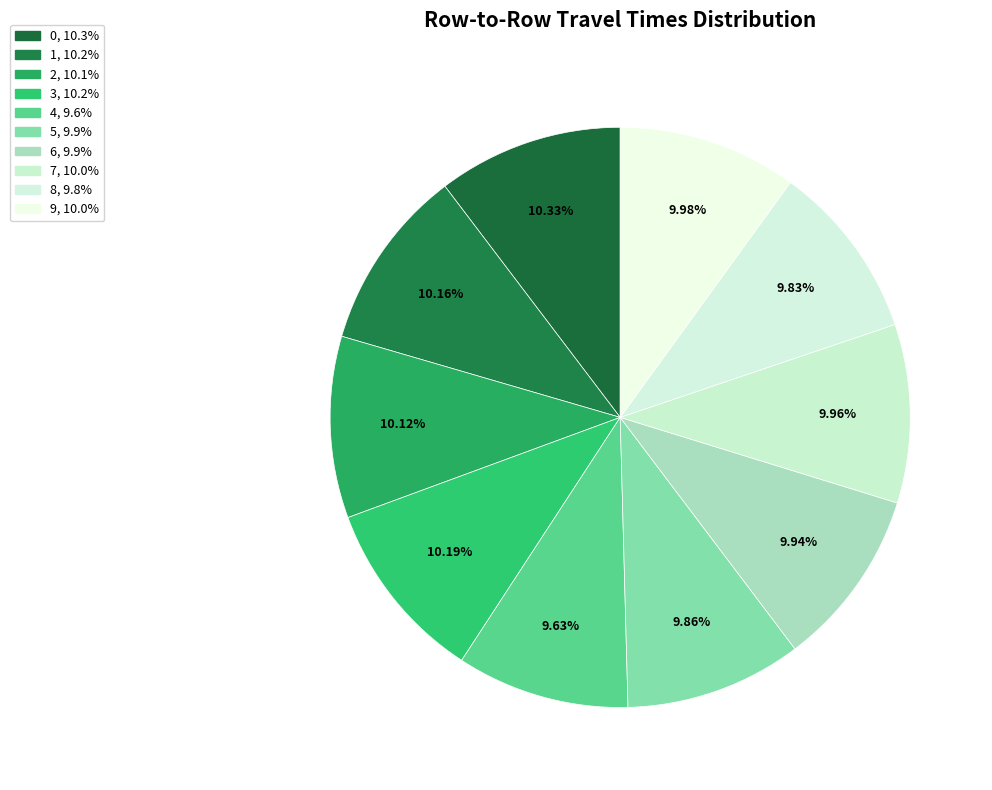

Between 2 and 8, which is larger?

2